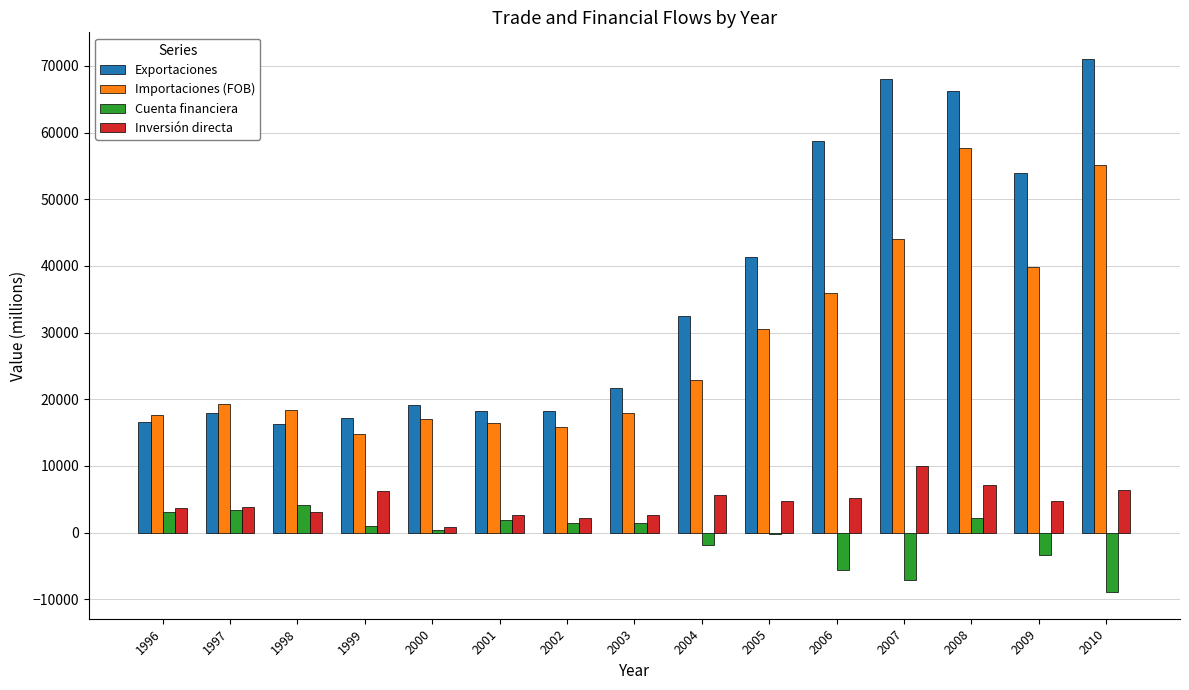

Which category has the highest value in the Inversión directa series?

2007